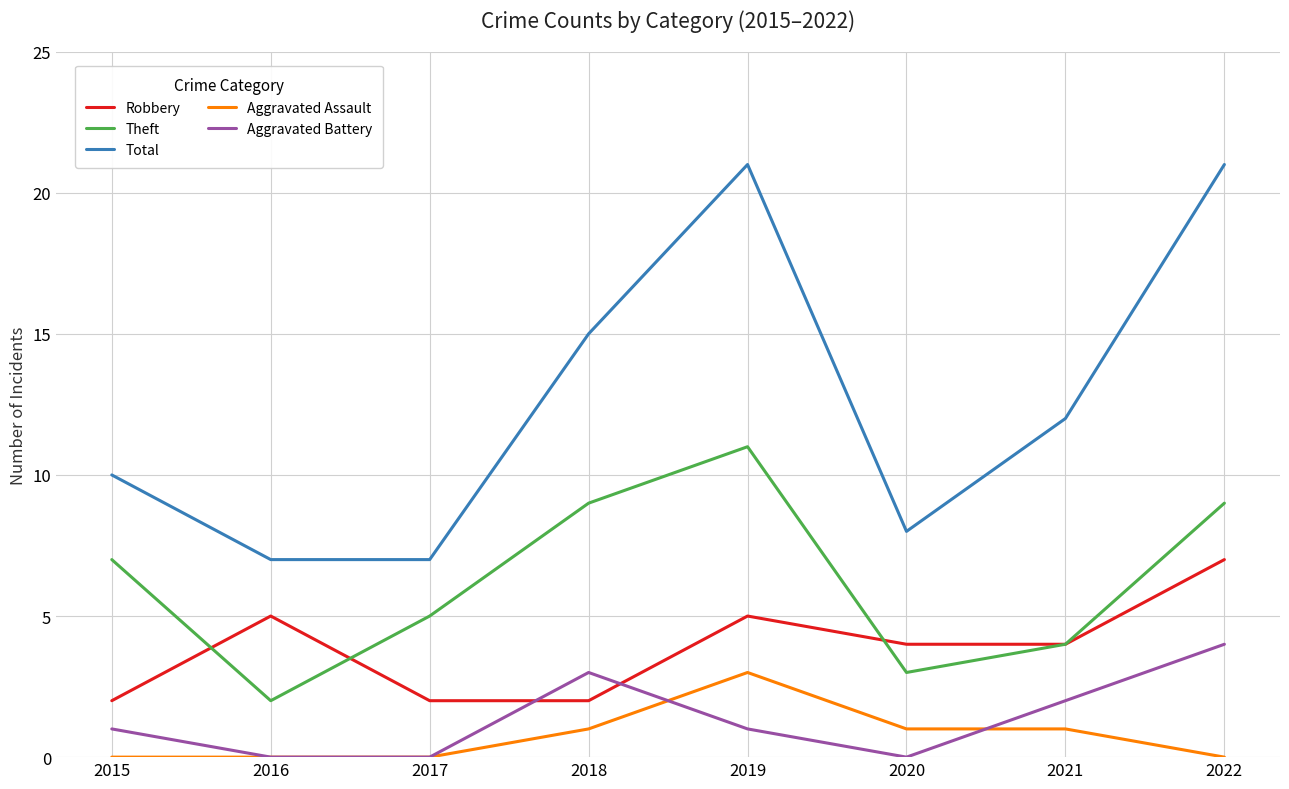

True or false: Robbery has more than 0 points higher than both neighbors.

True